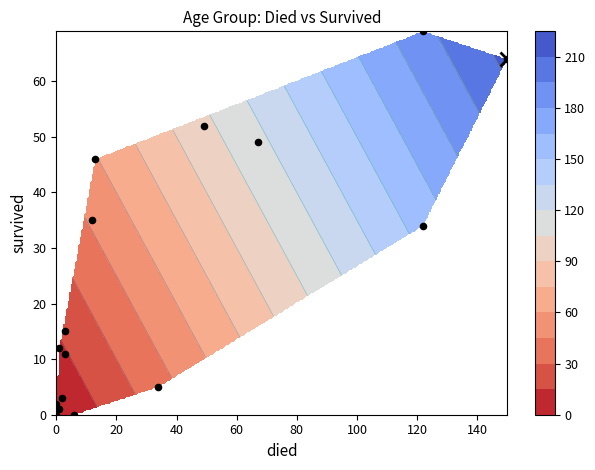

What is the sum of all values?

398